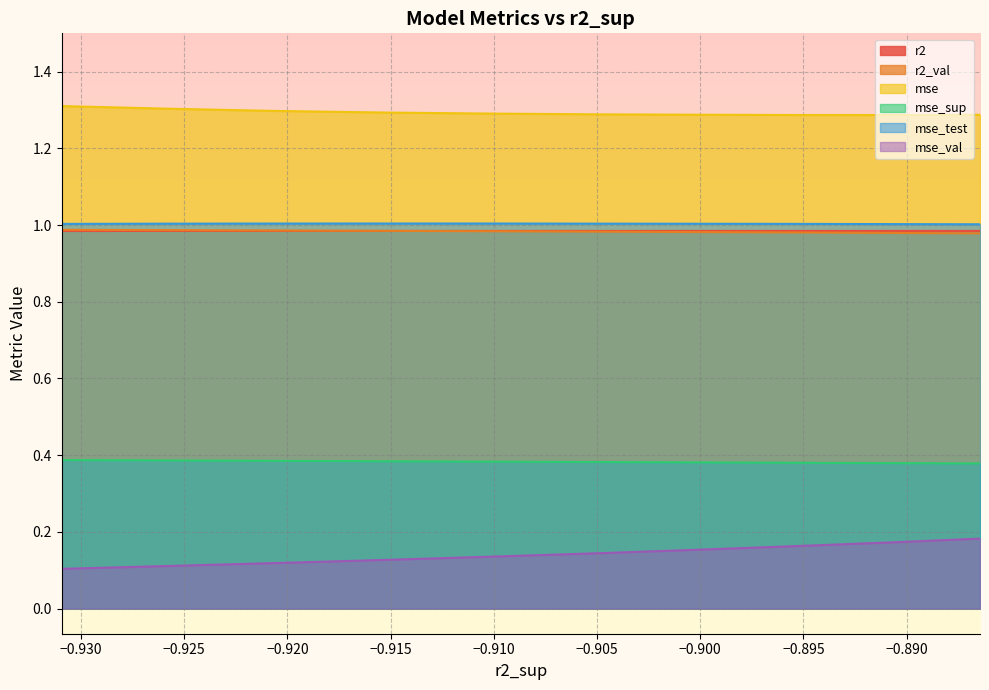

True or false: mse and mse_val intersect in this chart.

False